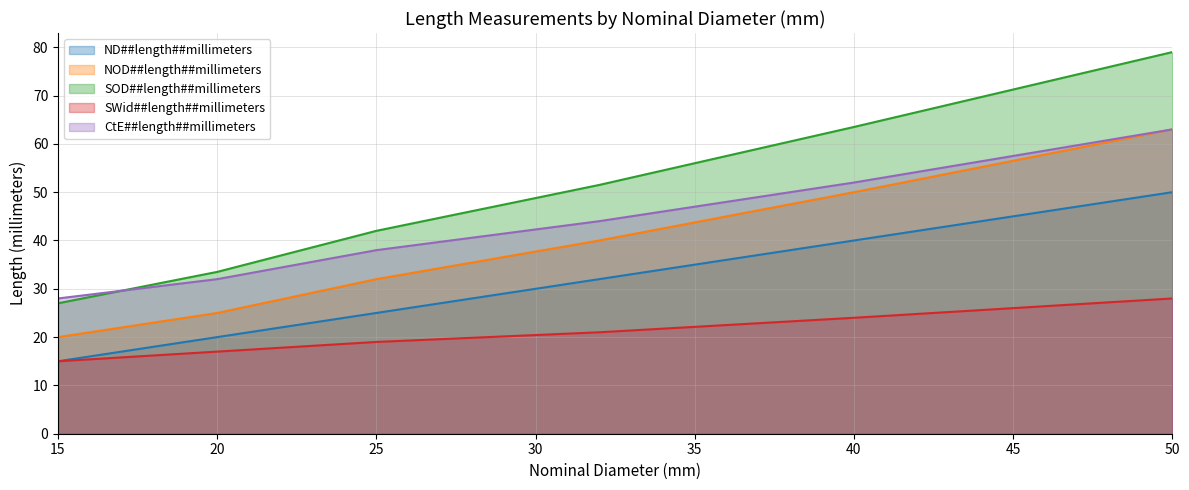

Reading left to right, transcribe all the data shown in this chart.

ND##length##millimeters: 15.0	20.0	25.0	32.0	40.0	50.0
NOD##length##millimeters: 20.0	25.0	32.0	40.0	50.0	63.0
SOD##length##millimeters: 27.0	33.5	42.0	51.5	63.5	79.0
SWid##length##millimeters: 15.0	17.0	19.0	21.0	24.0	28.0
CtE##length##millimeters: 28.0	32.0	38.0	44.0	52.0	63.0